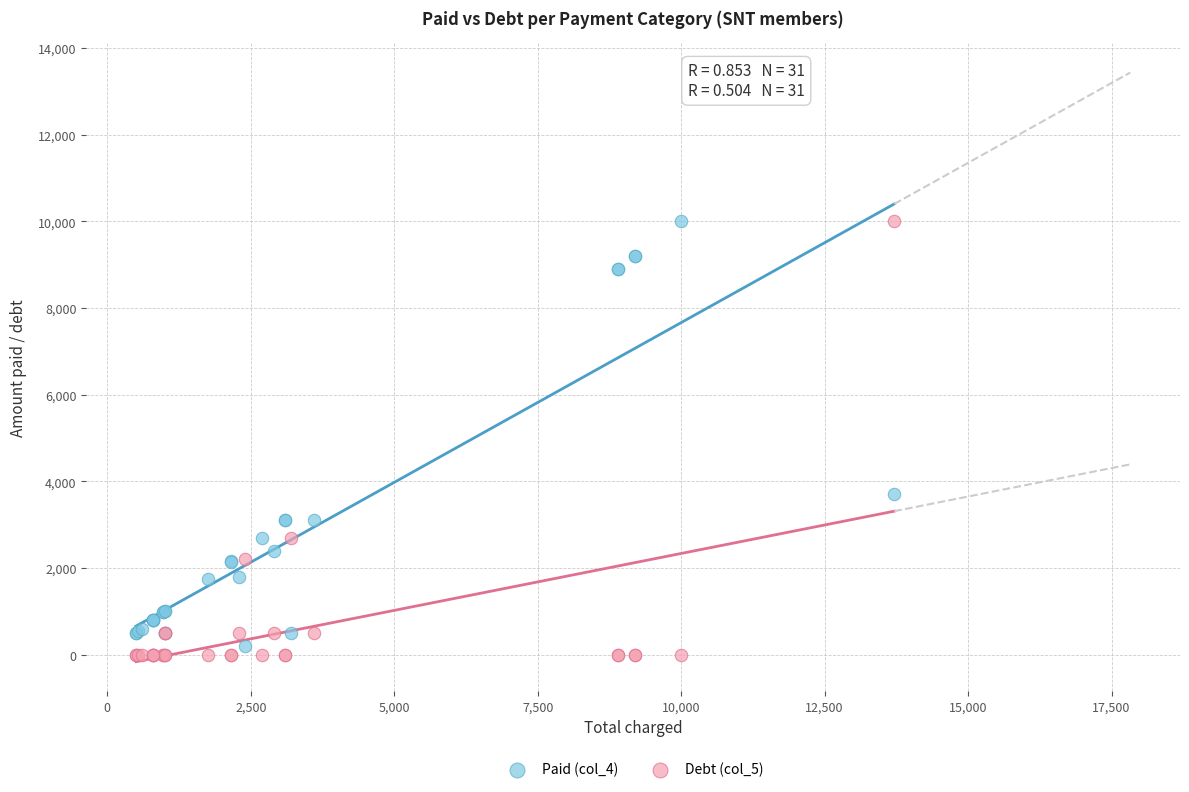

What is the X range (max minus min) for the scatter plot?

13213.0